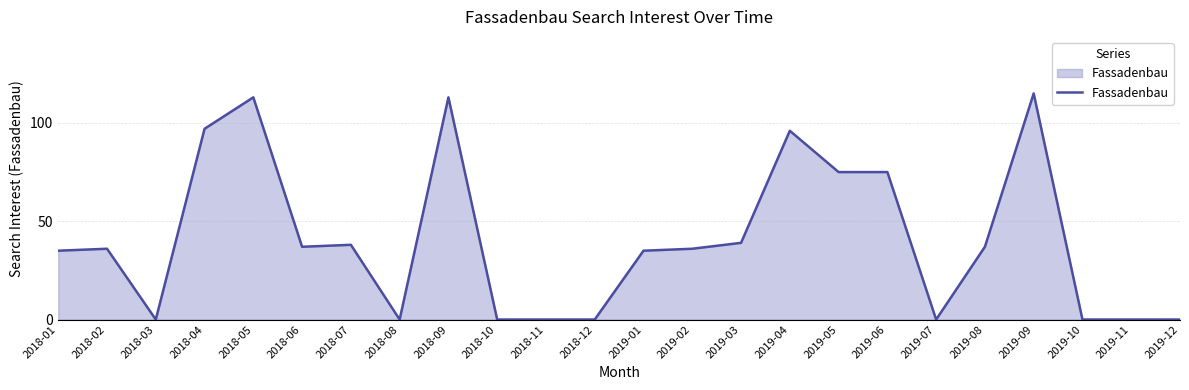

True or false: there are more than 1 points higher than both neighbors.

True